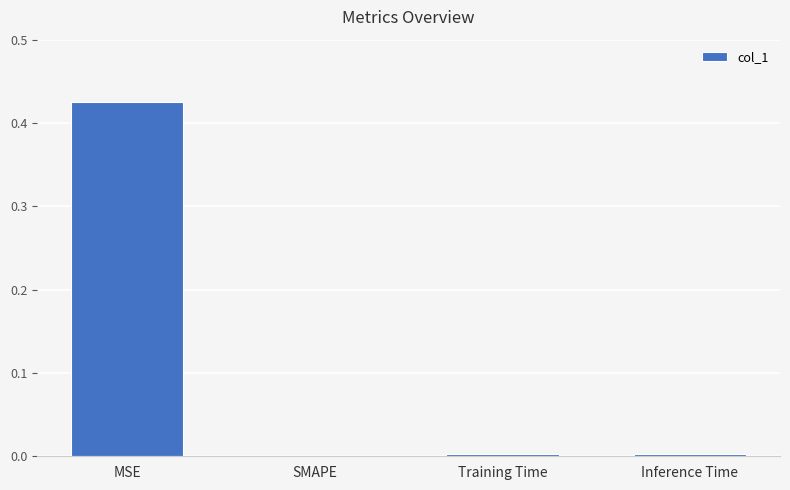

Which category has the highest value across all series?

MSE